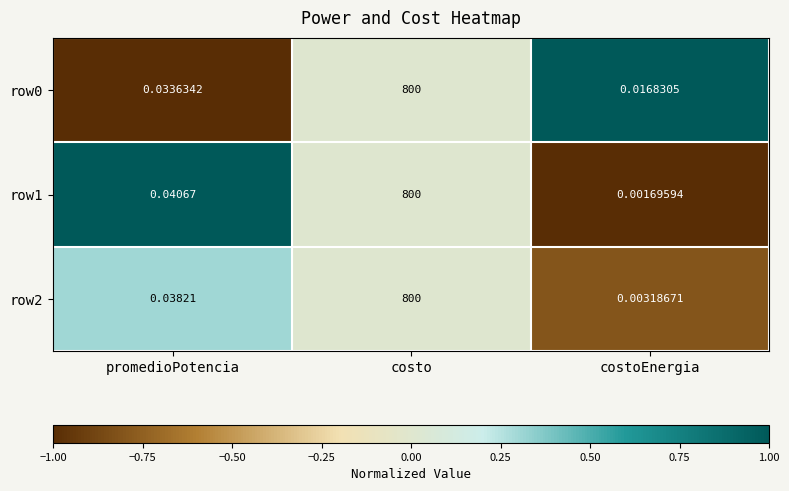

Which series has the largest range (max minus min)?

row1